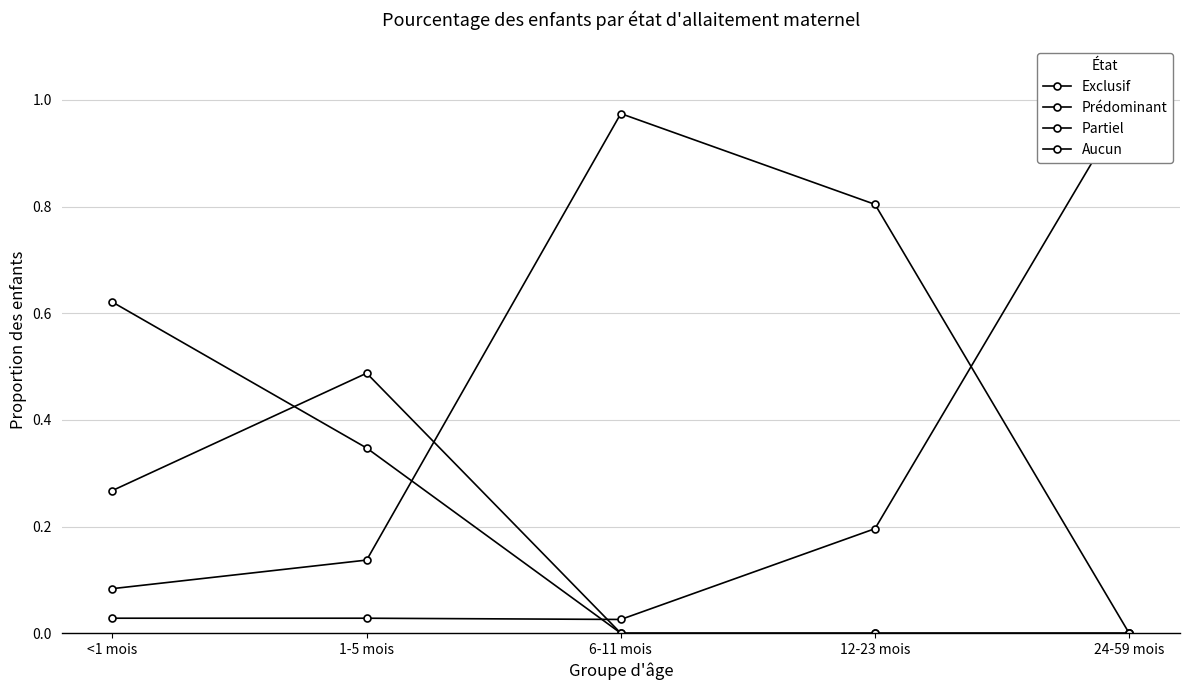

Which series has the largest range (max minus min)?

Partiel